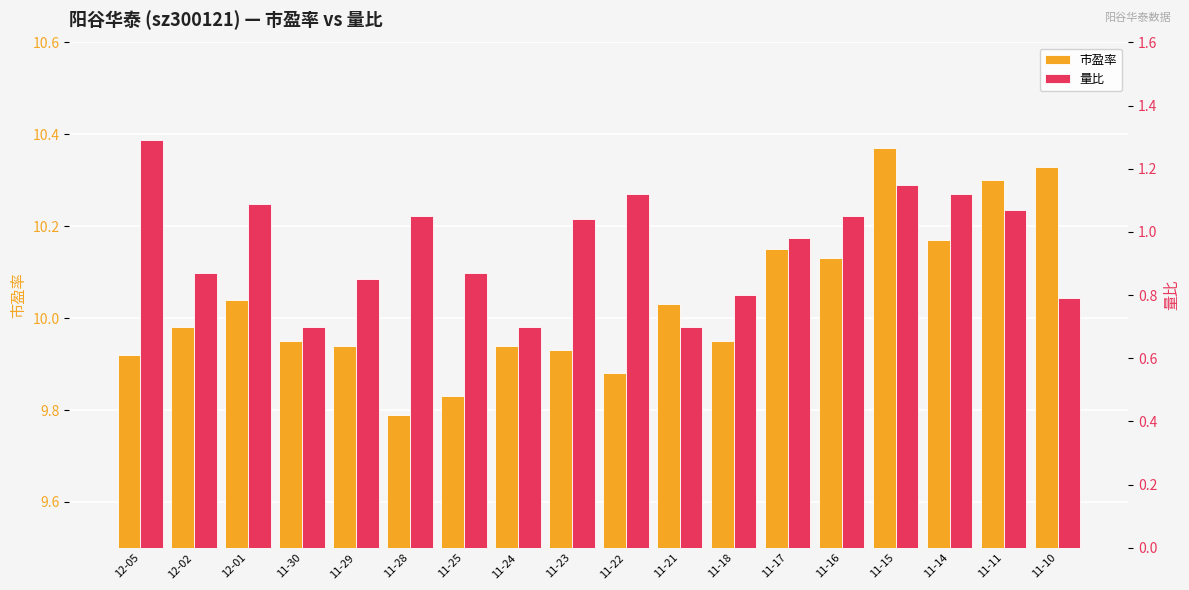

What is the label of the 17th bar from the left?

11-11